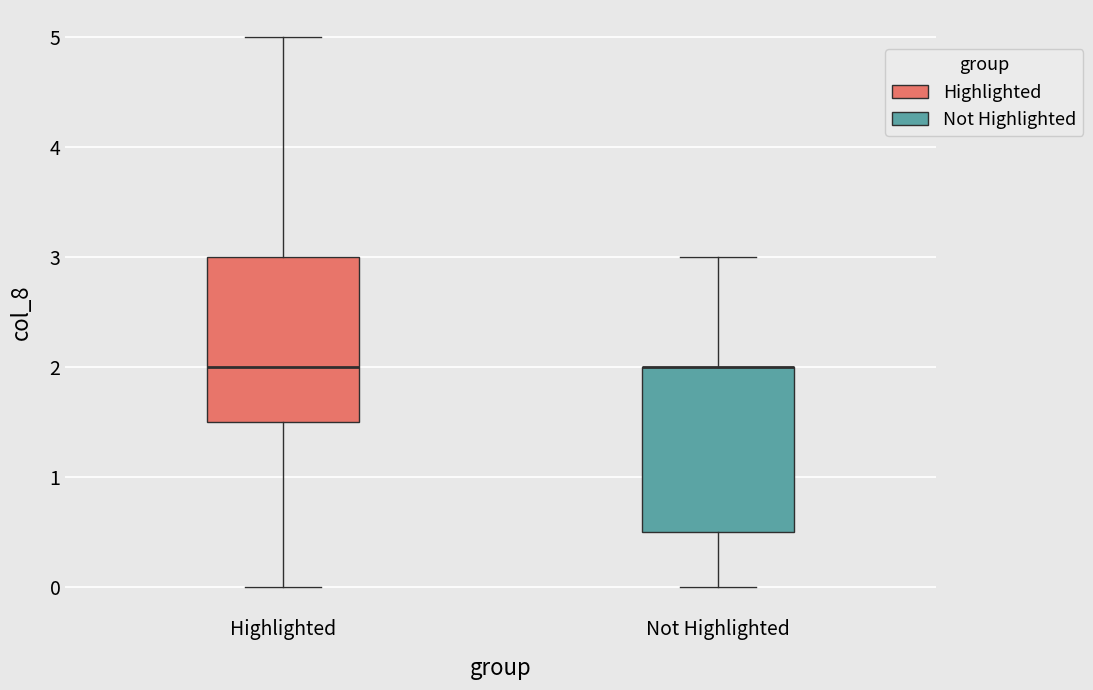

Where does the median line of the box for Highlighted sit on the y-axis? The values are not printed on the chart, so give them approximately, as read against the axis.

2.0